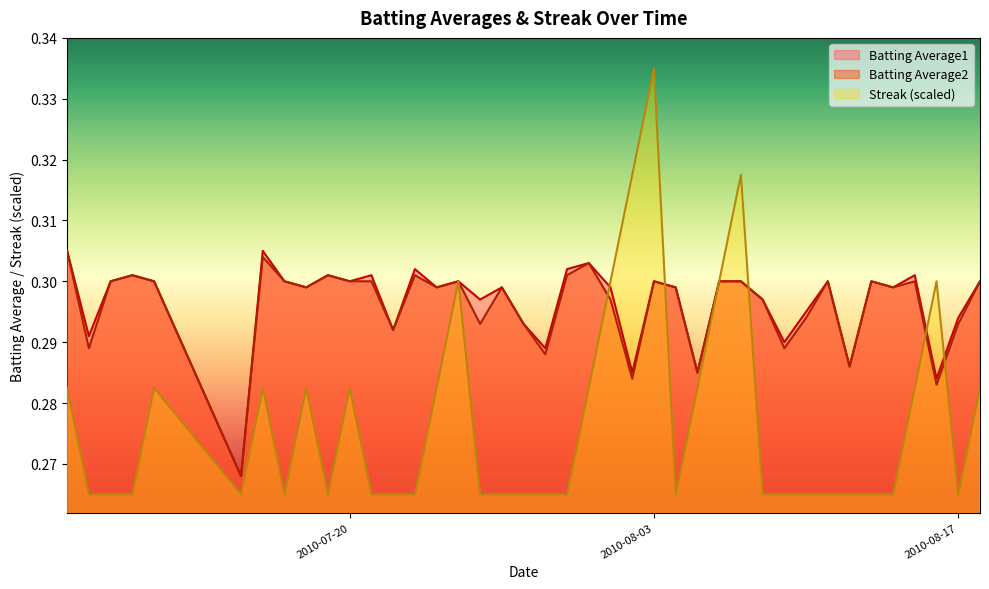

How many lines are shown in the chart?

3